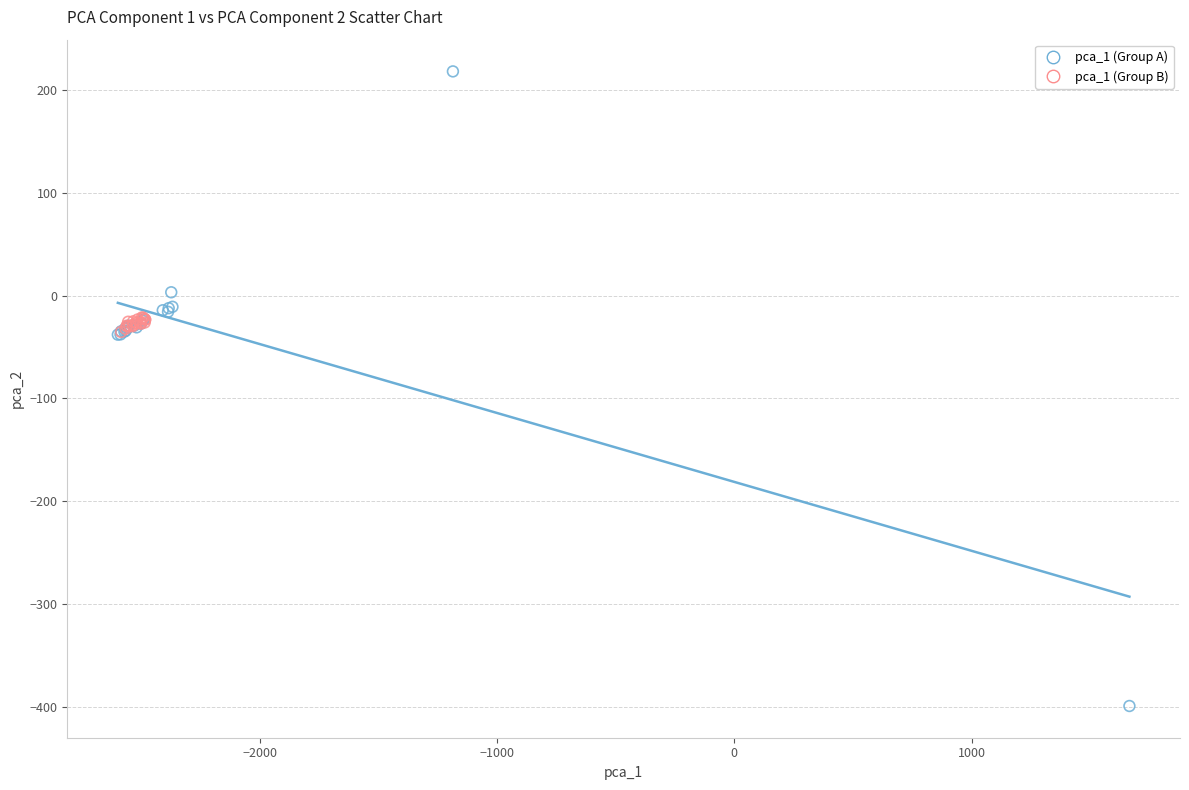

Which series contains the highest Y value?

pca_1 (Group A)